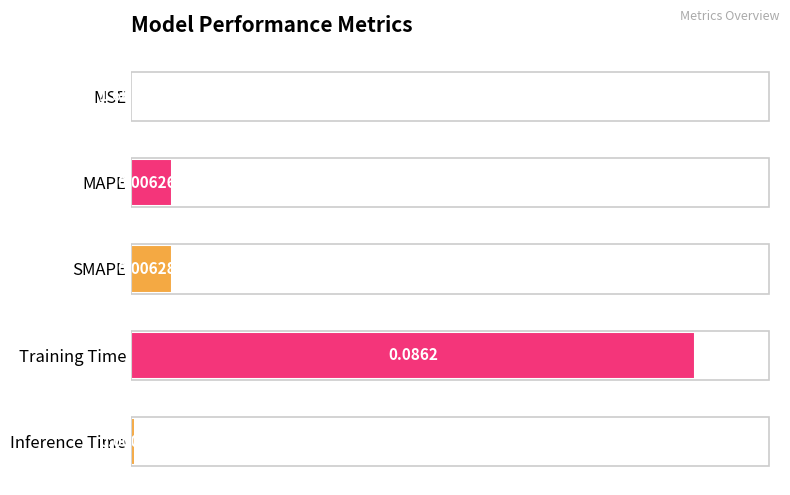

Where is the data nearest to the value 0?

MSE